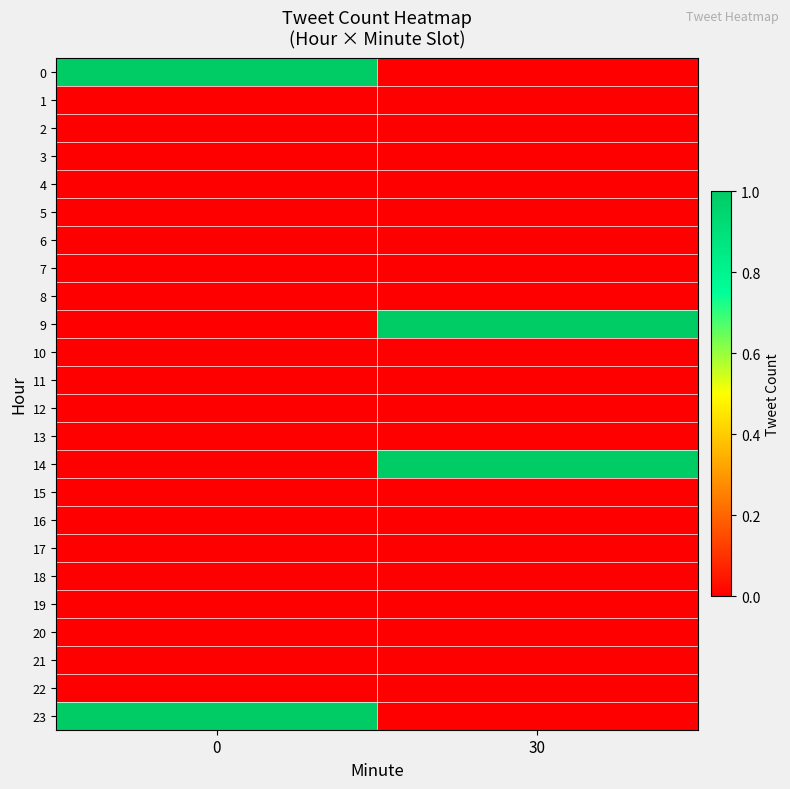

At 0, list the series in order from smallest to largest.

row_1, row_2, row_3, row_4, row_5, row_6, row_7, row_8, row_9, row_10, row_11, row_12, row_13, row_14, row_15, row_16, row_17, row_18, row_19, row_20, row_21, row_22, row_0, row_23